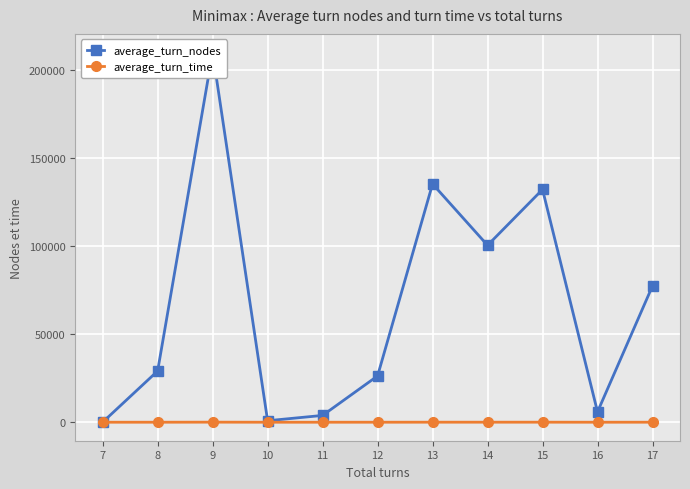

How many values in the average_turn_nodes series are below 29088?

5